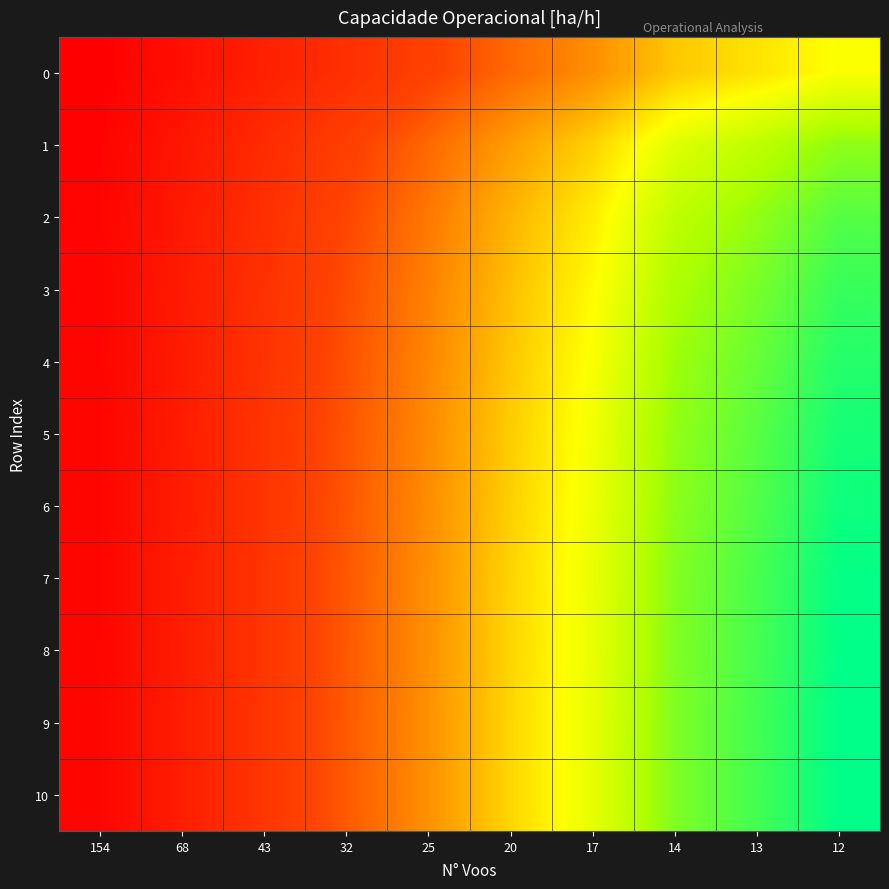

Which category has the highest value across all series?

12